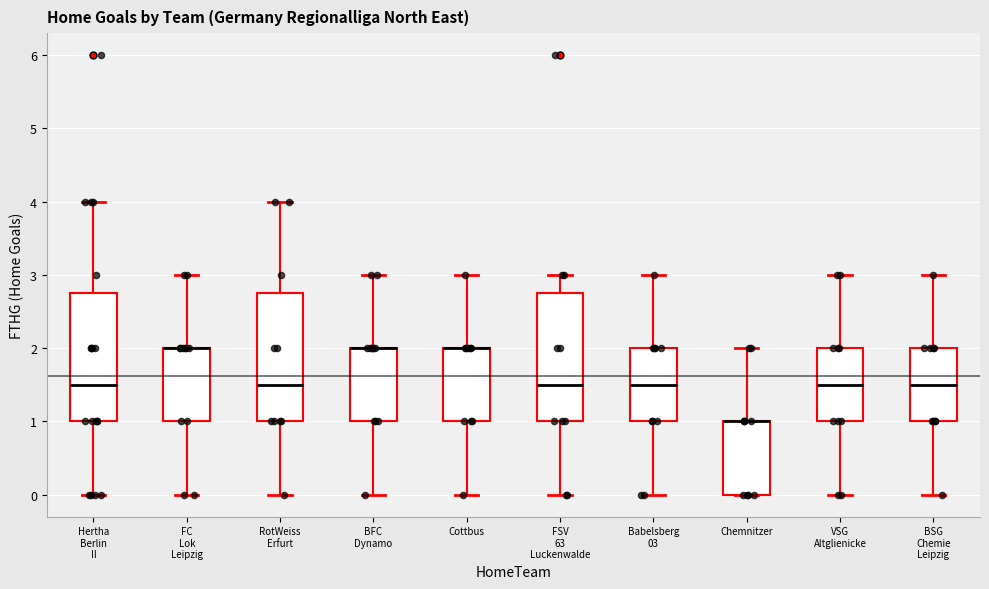

Reading left to right, transcribe this box plot: for each box, give where its median line is, the range the box spans, and where its two whiskers end, as read against the y-axis. The values are not printed on the chart, so give them approximately, as read against the axis.

Hertha Berlin II: median 1.5, box 1.0 to 2.8, whiskers 0.0 to 4.0
FC Lok Leipzig: median 2.0 (drawn on the box's upper edge), box 1.0 to 2.0, whiskers 0.0 to 3.0
RotWeiss Erfurt: median 1.5, box 1.0 to 2.8, whiskers 0.0 to 4.0
BFC Dynamo: median 2.0 (drawn on the box's upper edge), box 1.0 to 2.0, whiskers 0.0 to 3.0
Cottbus: median 2.0 (drawn on the box's upper edge), box 1.0 to 2.0, whiskers 0.0 to 3.0
FSV 63 Luckenwalde: median 1.5, box 1.0 to 2.8, whiskers 0.0 to 3.0
Babelsberg 03: median 1.5, box 1.0 to 2.0, whiskers 0.0 to 3.0
Chemnitzer: median 1.0 (drawn on the box's upper edge), box 0.0 to 1.0, whiskers 0.0 to 2.0
VSG Altglienicke: median 1.5, box 1.0 to 2.0, whiskers 0.0 to 3.0
BSG Chemie Leipzig: median 1.5, box 1.0 to 2.0, whiskers 0.0 to 3.0